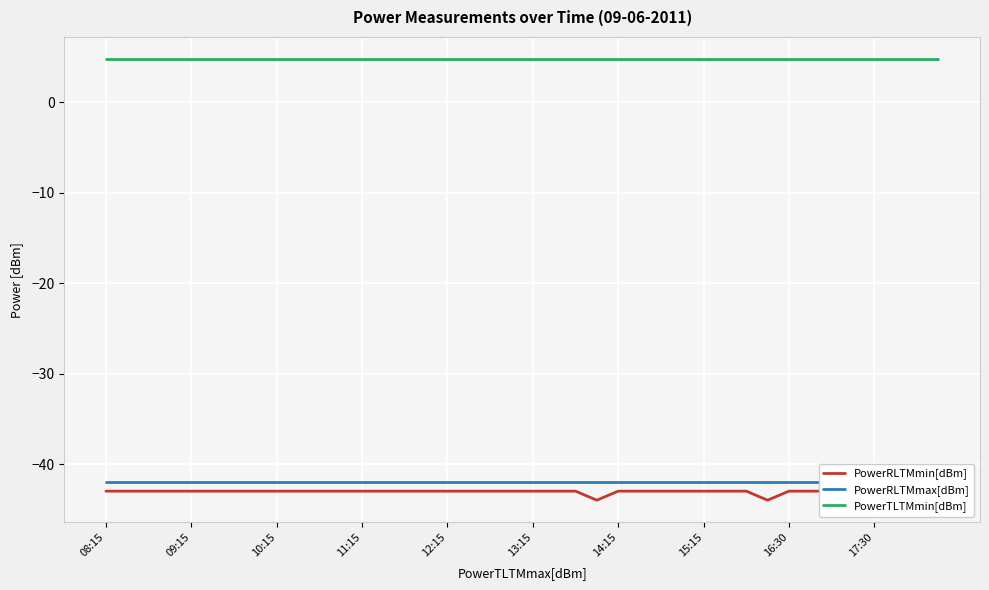

True or false: PowerRLTMmin[dBm] and PowerRLTMmax[dBm] cross at least once.

False